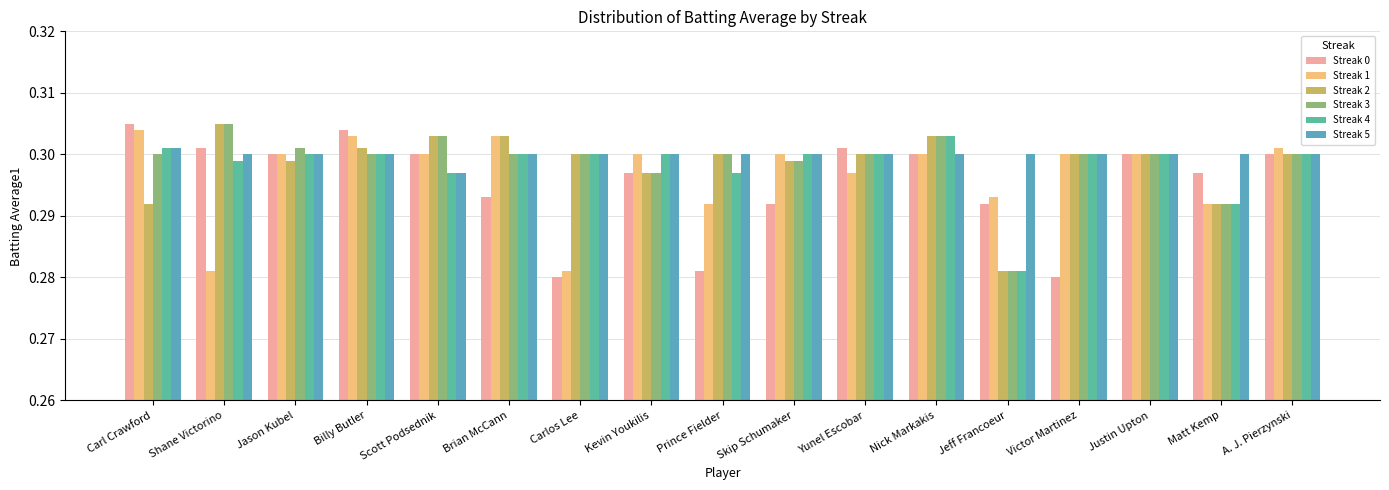

Count the number of data series in this chart.

6